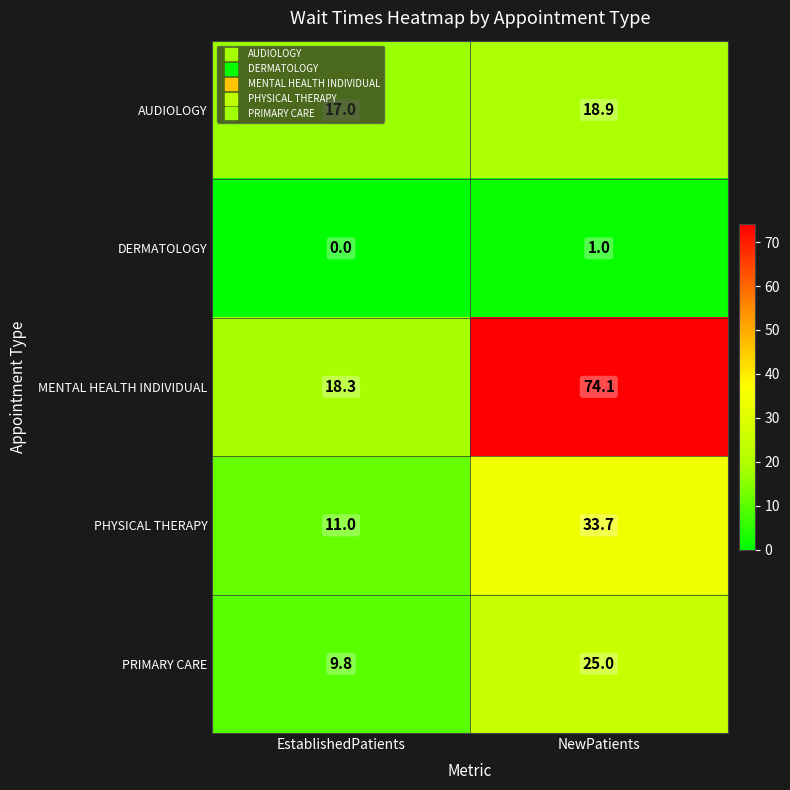

What is the difference between the maximum and minimum values in the MENTAL HEALTH INDIVIDUAL series?

55.8